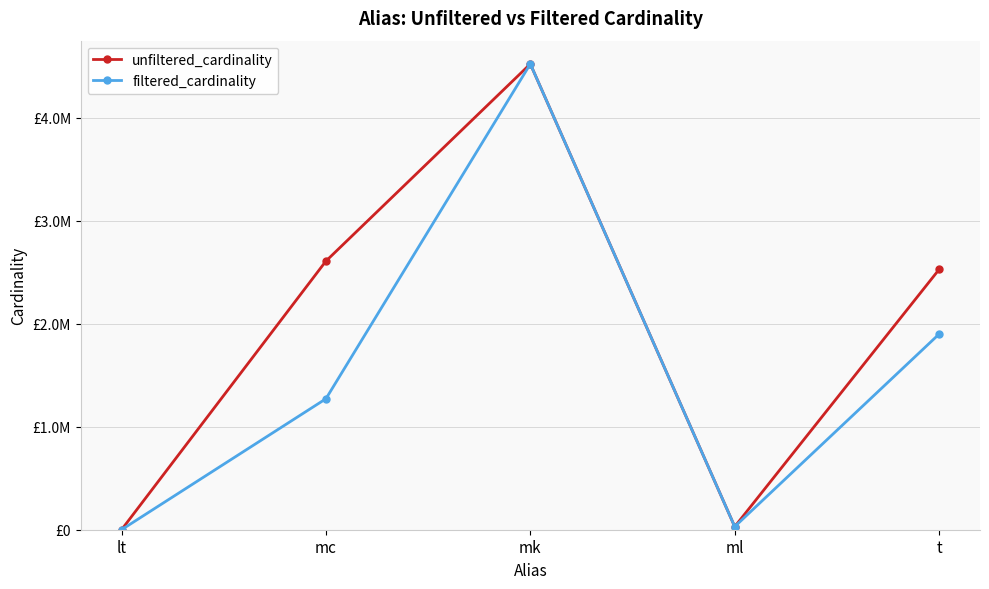

How many interior local valleys does the unfiltered_cardinality series have?

1